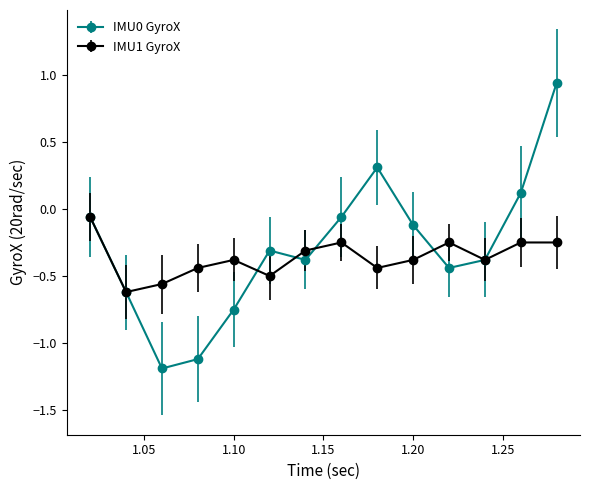

Which series has the widest spread of values?

IMU0 GyroX